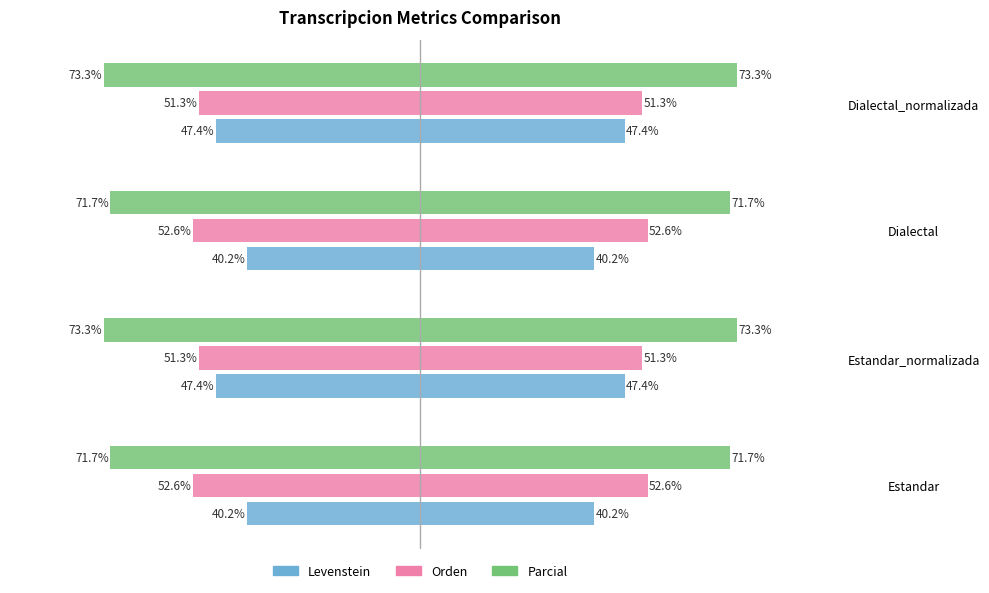

Rank the series at Dialectal from lowest to highest value.

Parcial, Orden, Levenstein